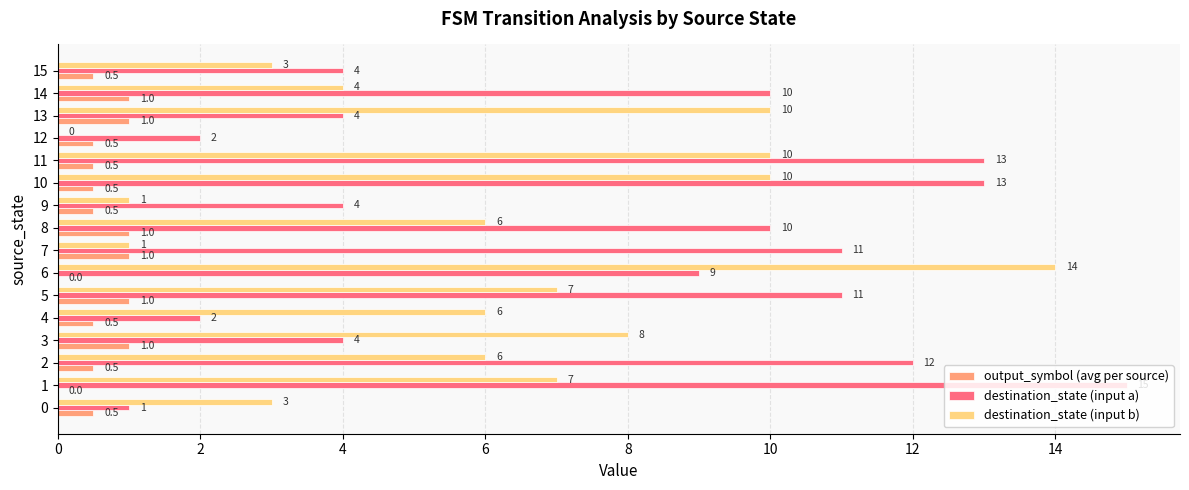

What is the maximum value for output_symbol (avg per source)?

1.0